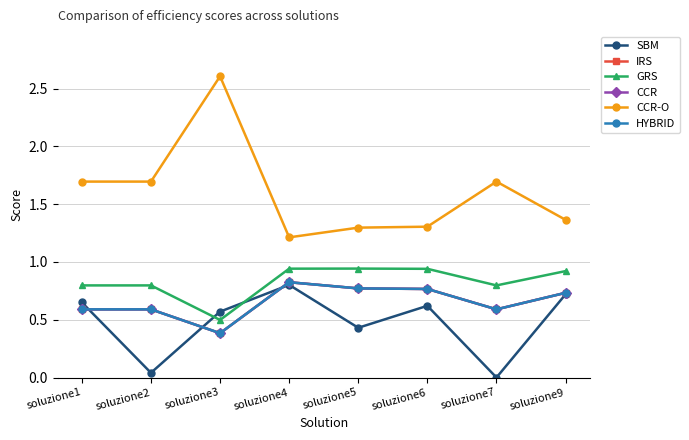

Does the chart have visible grid lines?

Yes